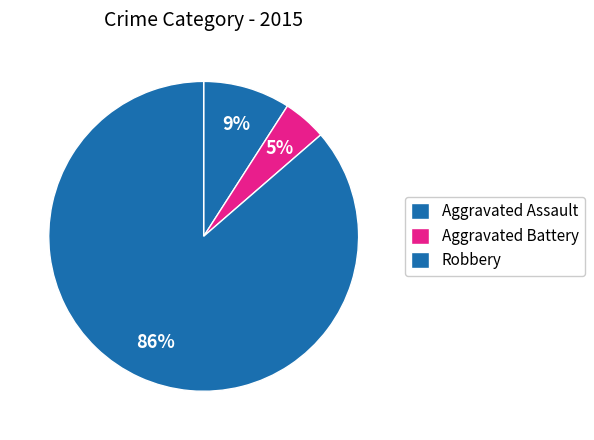

Is there a majority slice in this chart?

Yes